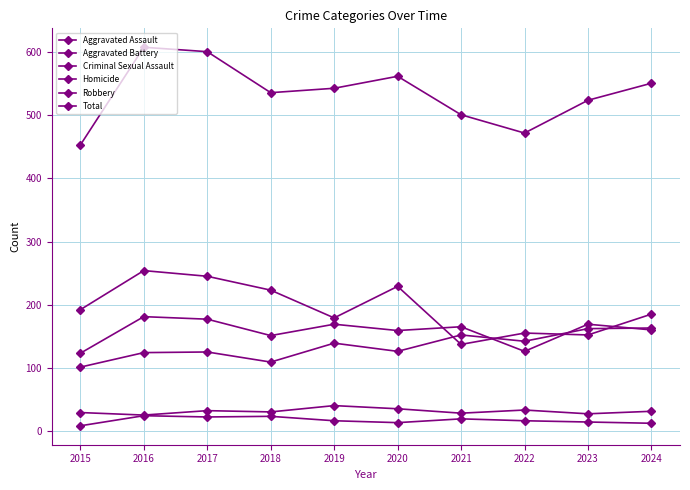

Is it true that Aggravated Assault equals 143 at 2015?

False